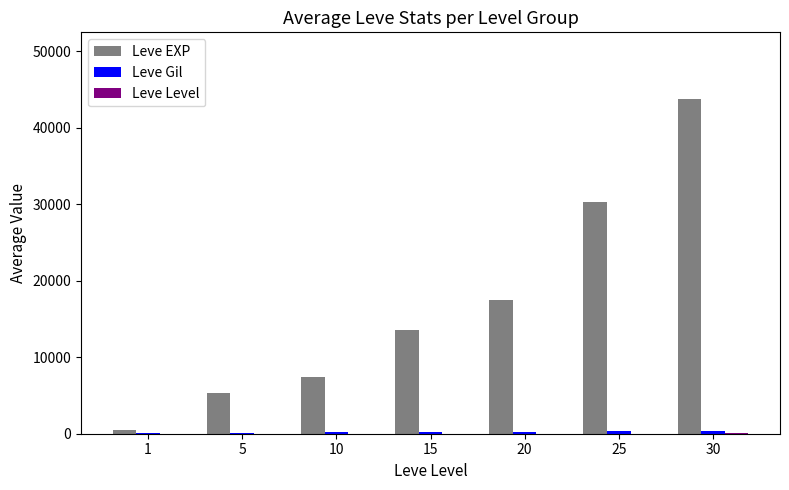

The value of Leve EXP at 15 is 19149.3. True or false?

False